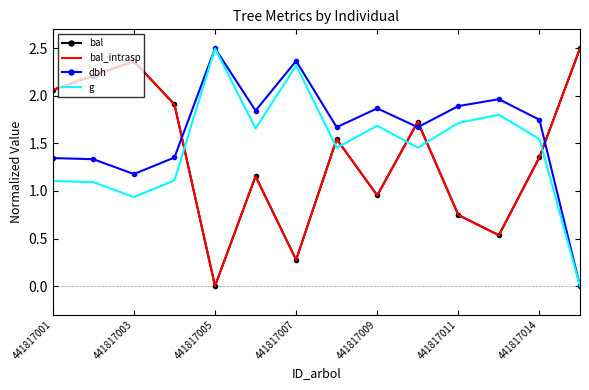

What is the value of the bal_intrasp point at the 2nd from the left?

2.2